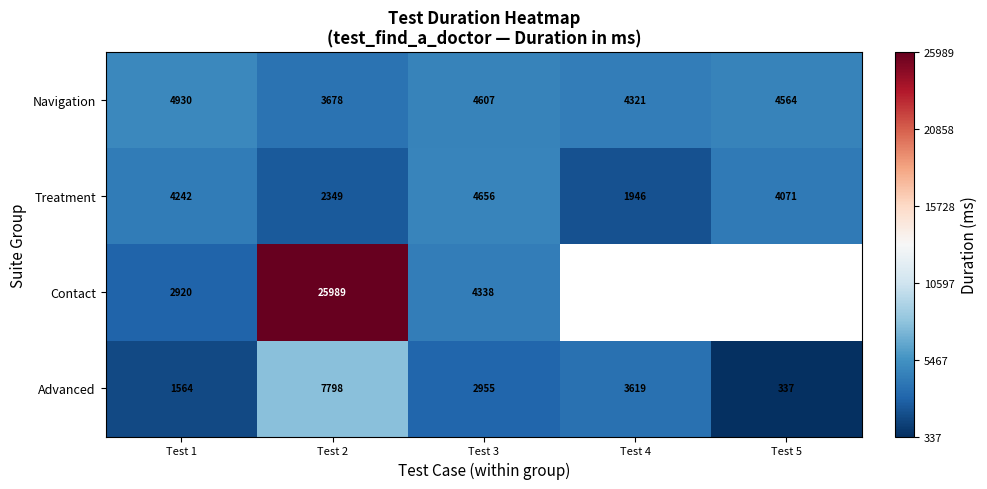

True or false: Navigation has a value of 1124 at Test 4.

False